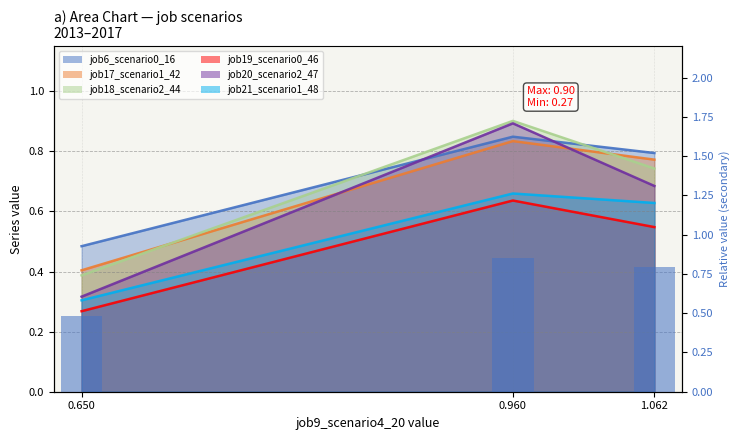

Where is the data nearest to the value 0?

0.650